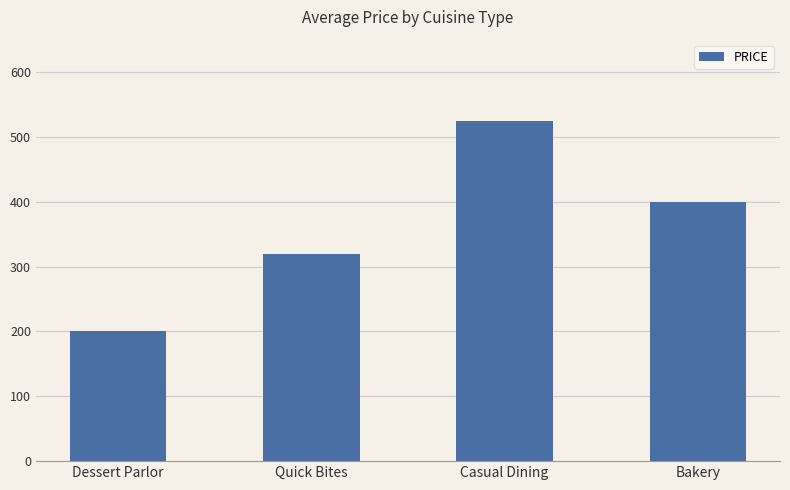

The chart shows a value of 400 at Bakery. True or false?

True